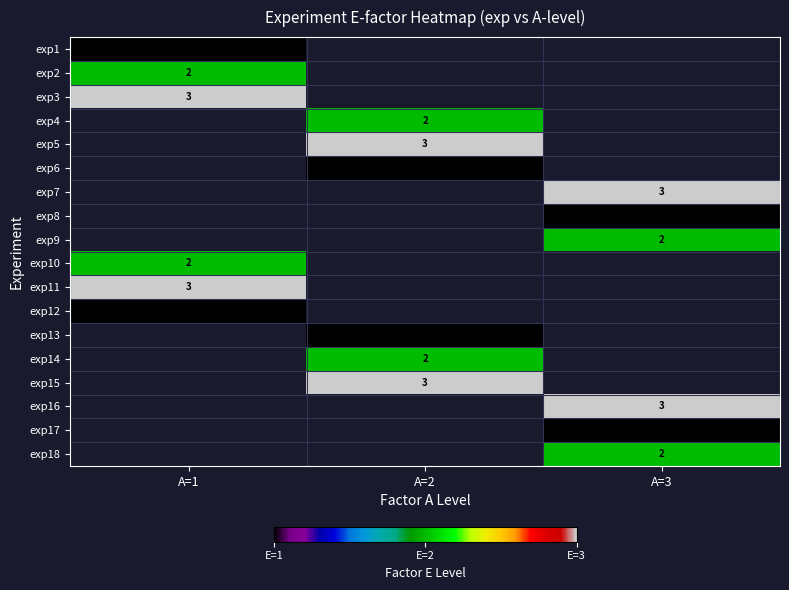

Is it true that exp18 equals 2 at A=3?

True